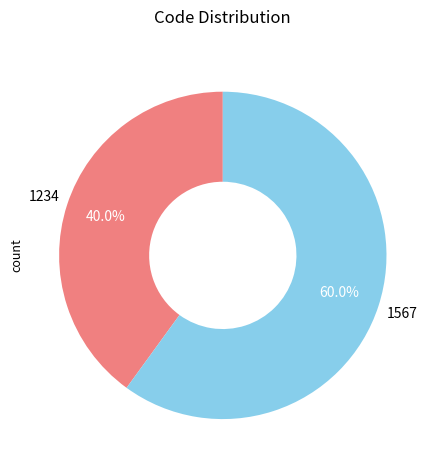

Combined, what portion of the pie is 1567 and 1234?

100.0%